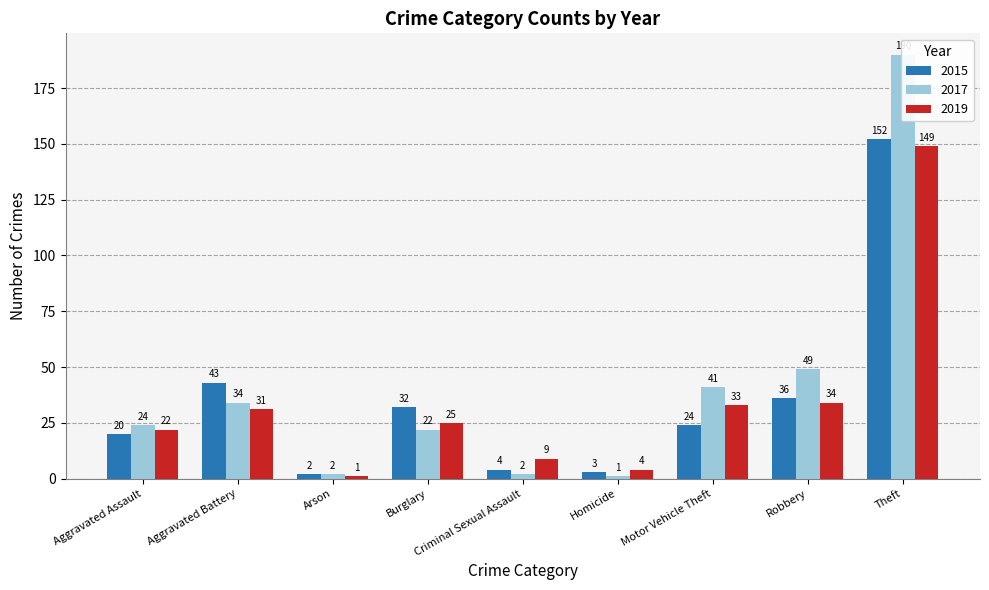

What is the greatest value displayed?

190